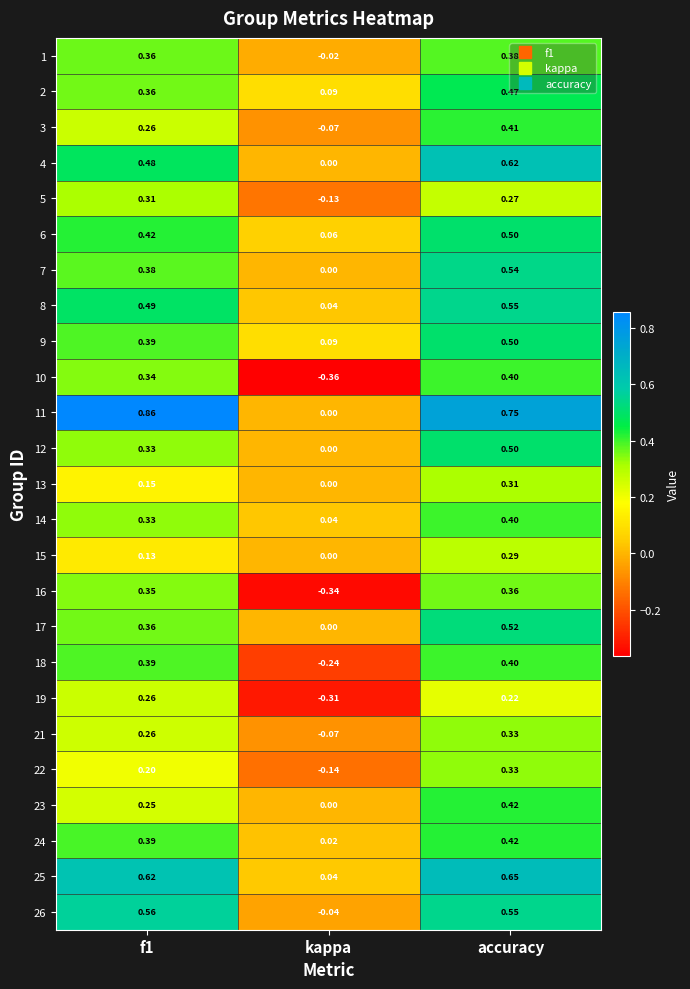

At which category is the sum across all series the highest?

accuracy